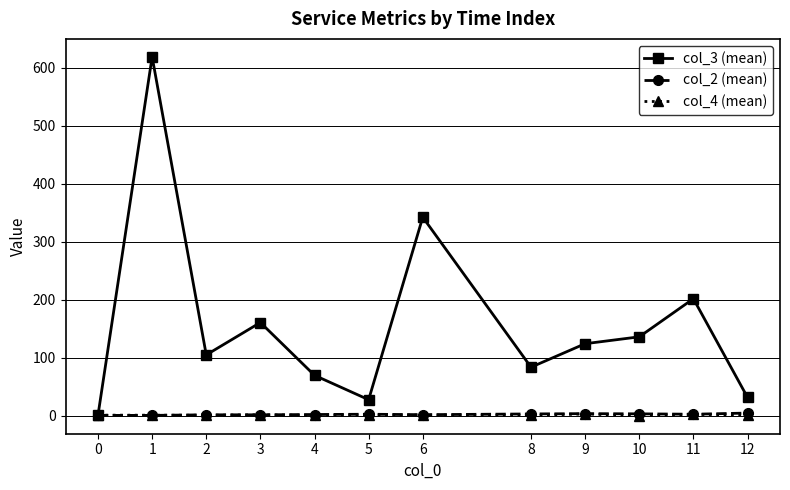

How many lines are shown in the chart?

3